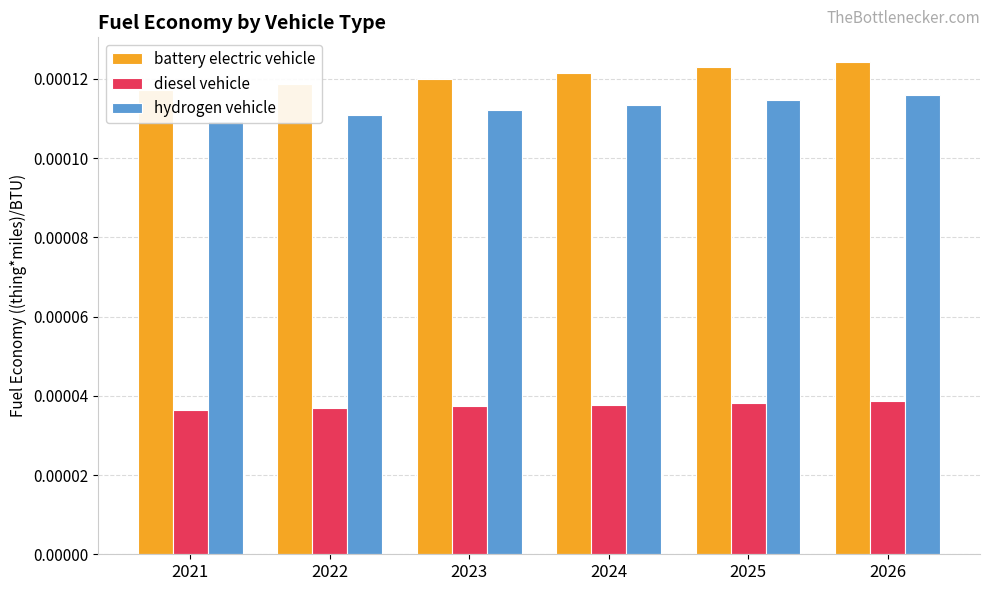

Which category has the lowest value across all series?

2021